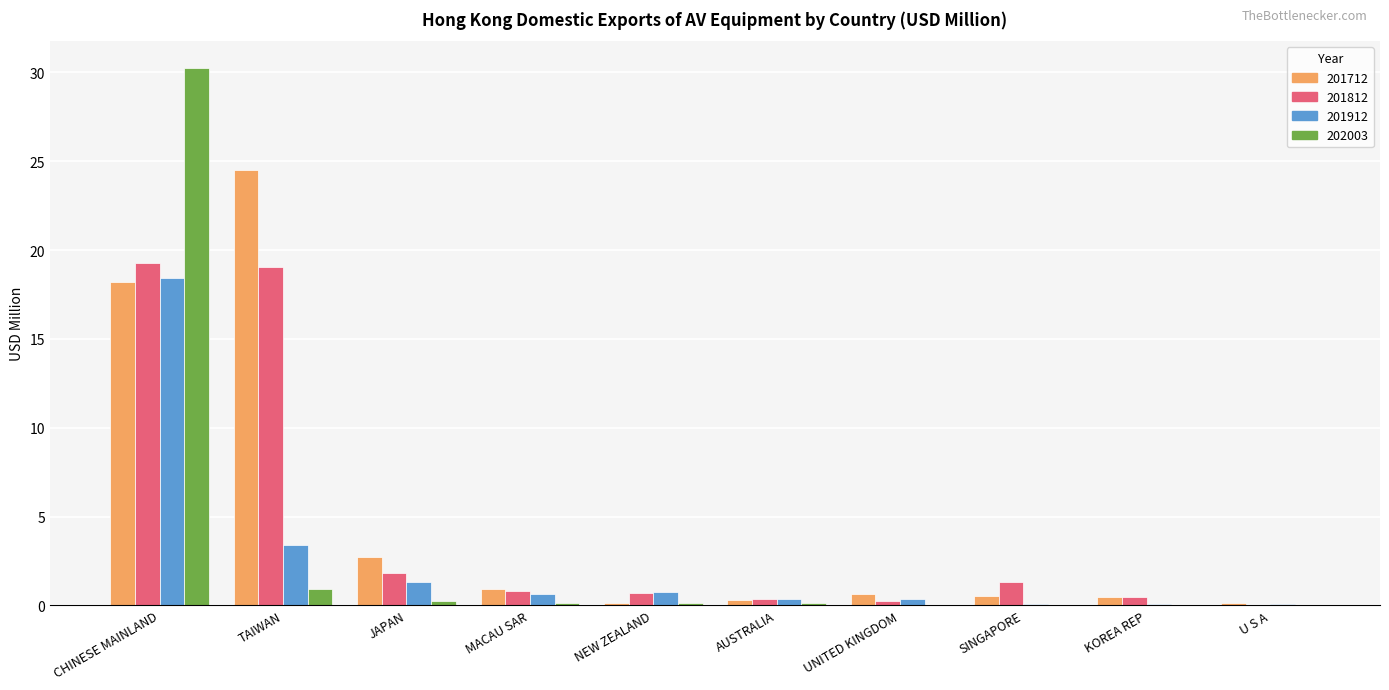

Which category has the highest value in the 202003 series?

CHINESE MAINLAND